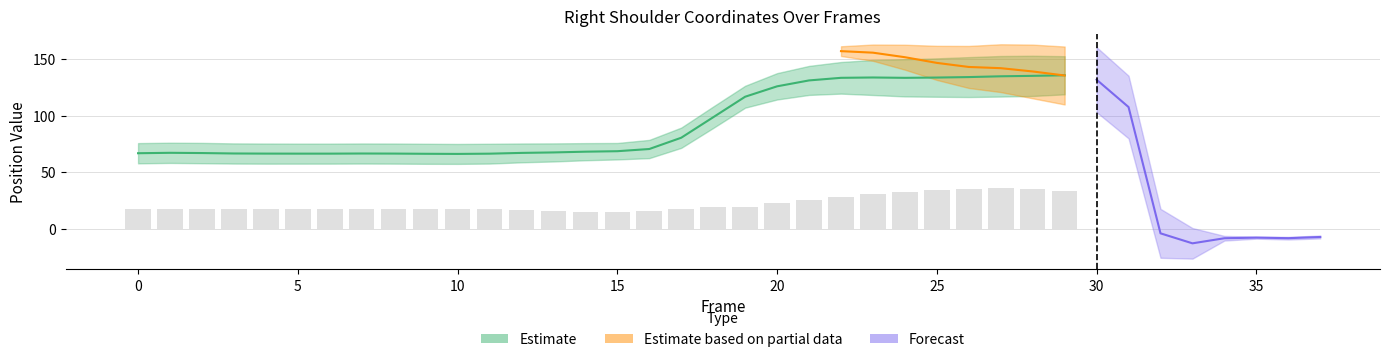

The value of Z_right at 6 is 65.0. True or false?

True